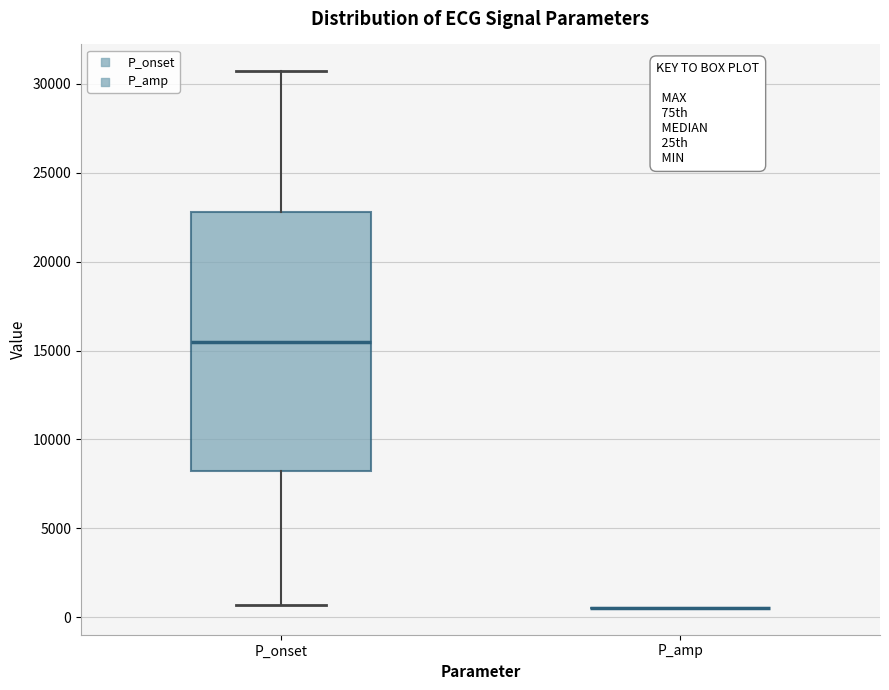

Where is the lower edge of the box for P_onset on the y-axis? The values are not printed on the chart, so give them approximately, as read against the axis.

8000